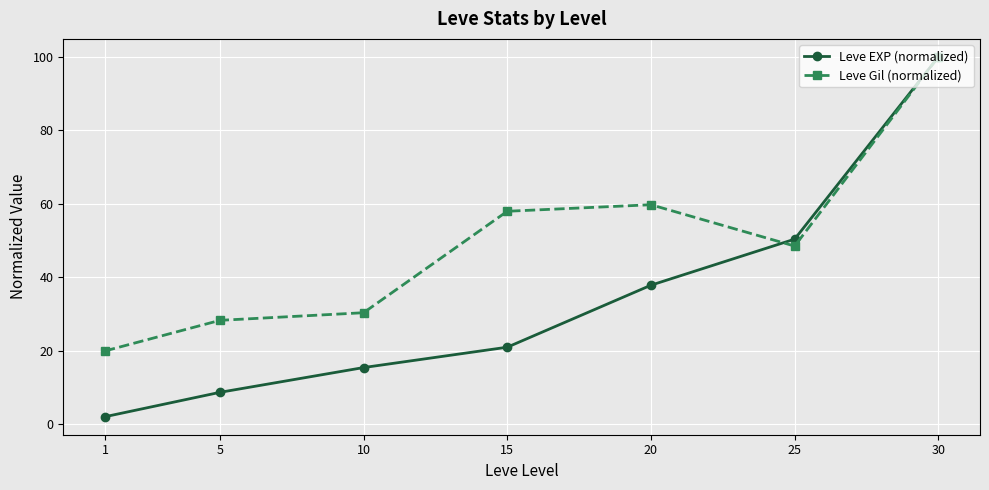

Which label corresponds to the largest value in the chart?

30